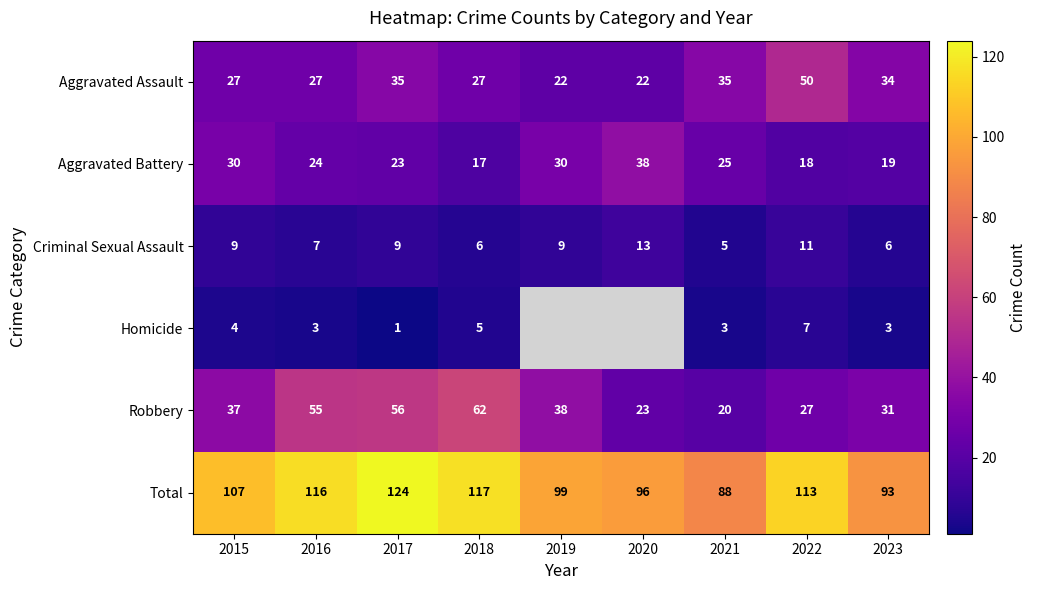

What is the sum of all Aggravated Assault values?

279